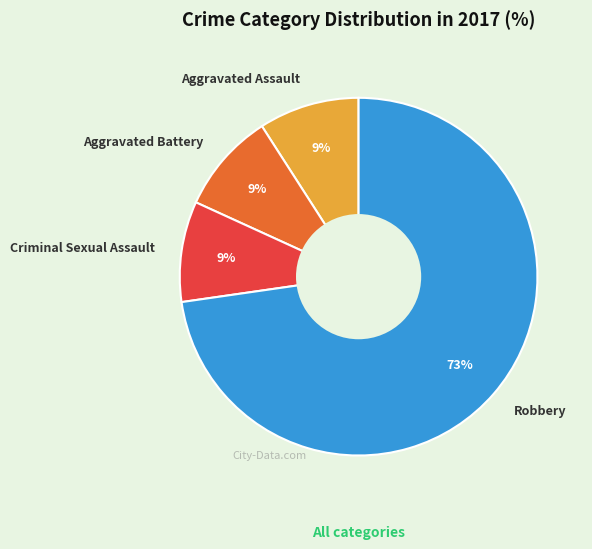

To the nearest percent, what percentage of the pie is Aggravated Assault?

9%